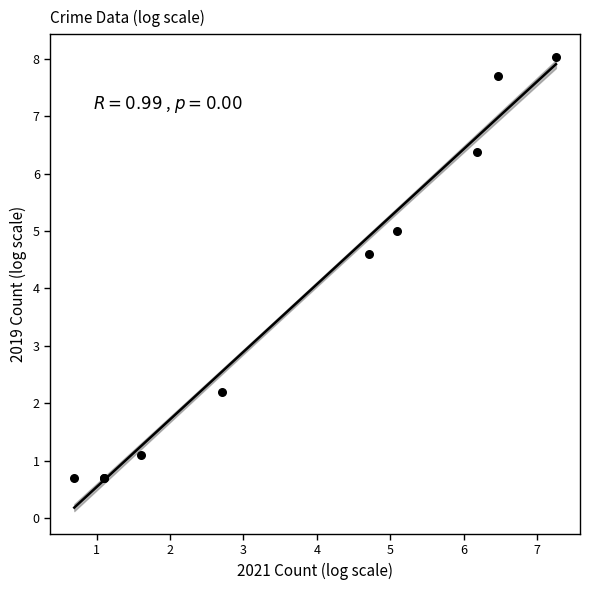

What Y value in the scatter plot is closest to 4?

4.6